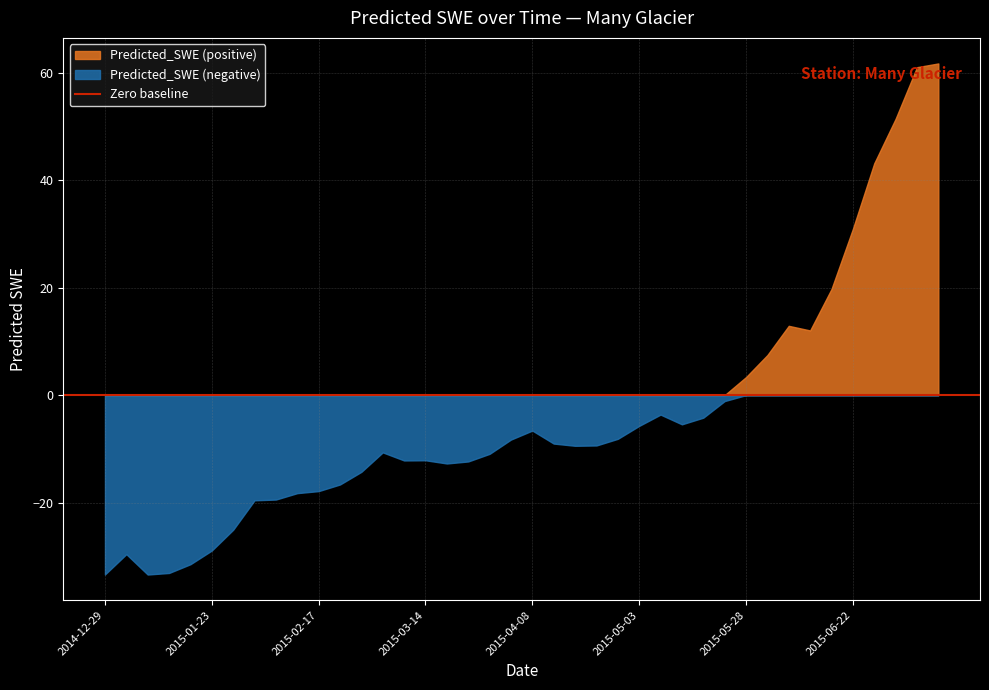

How many interior local peaks (higher than both neighbors) does the data have?

6